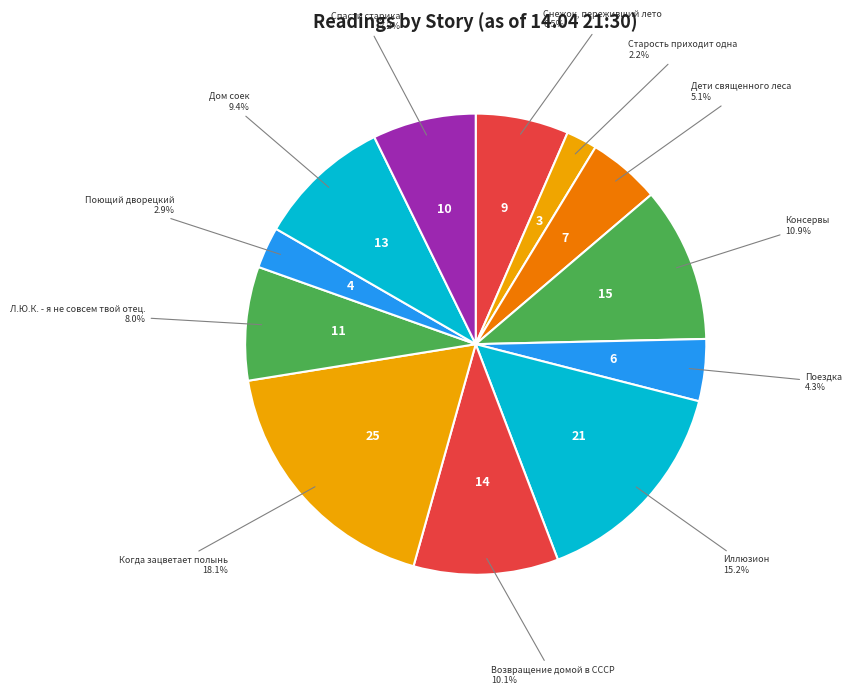

Count the number of slices in the pie.

12